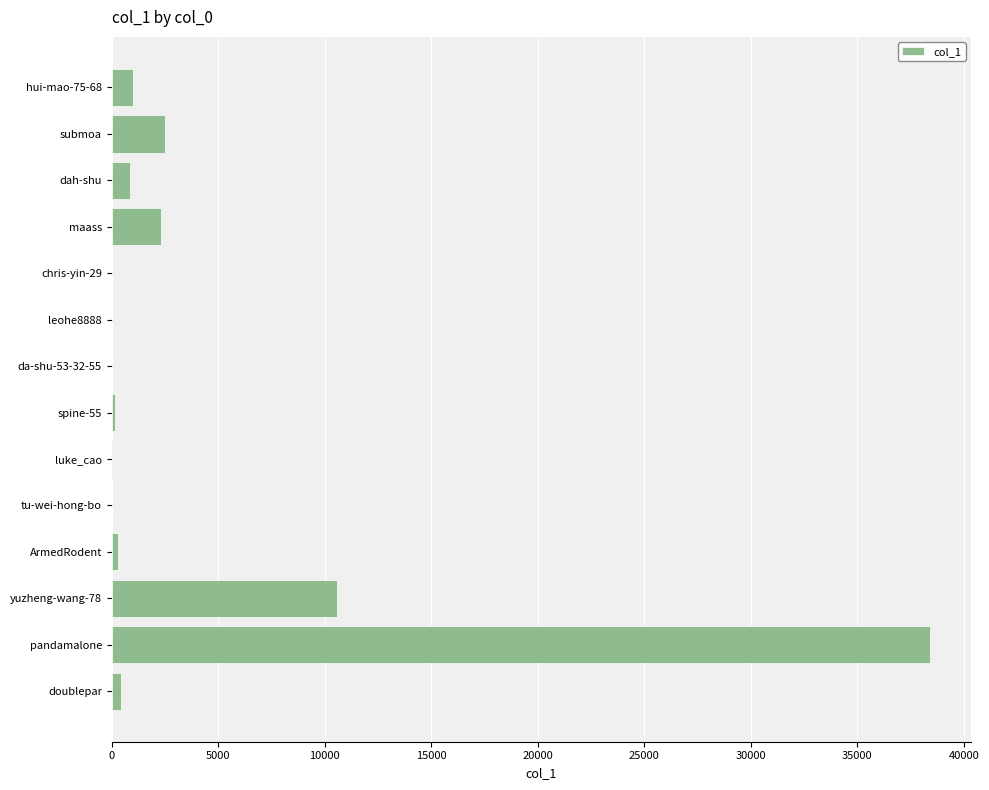

What is the sum of all values?

56638